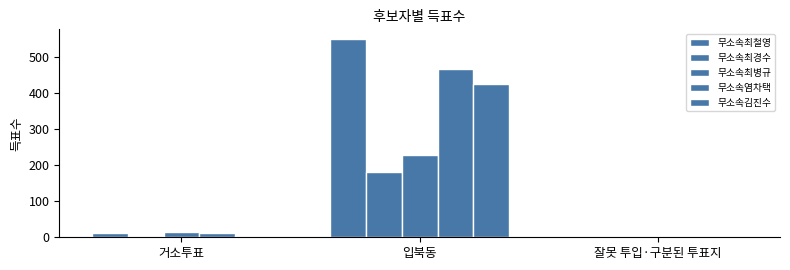

At which label is 무소속최철영 closest to 275?

거소투표